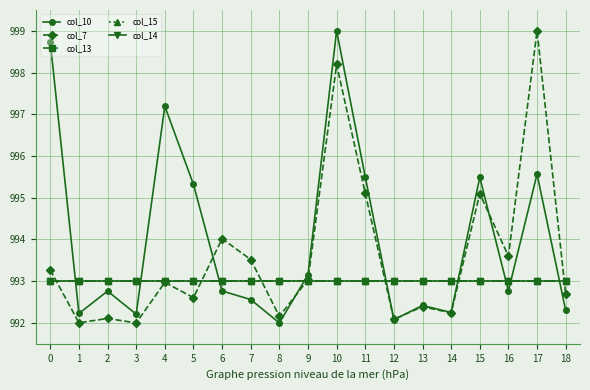

Is this an area chart (filled region under the line)?

No